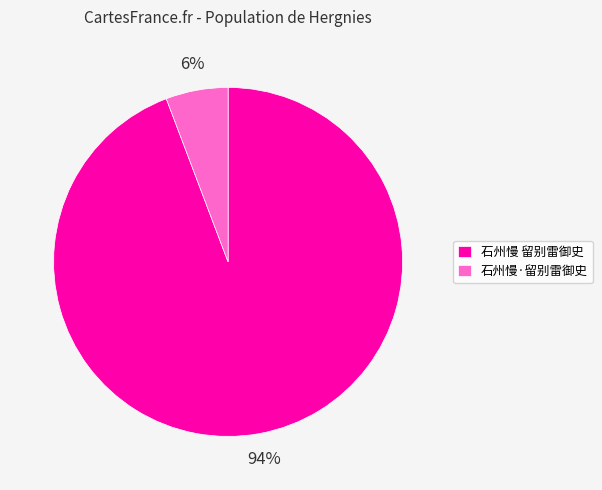

Which has a higher value, 石州慢 留别雷御史 or 石州慢·留别雷御史?

石州慢 留别雷御史